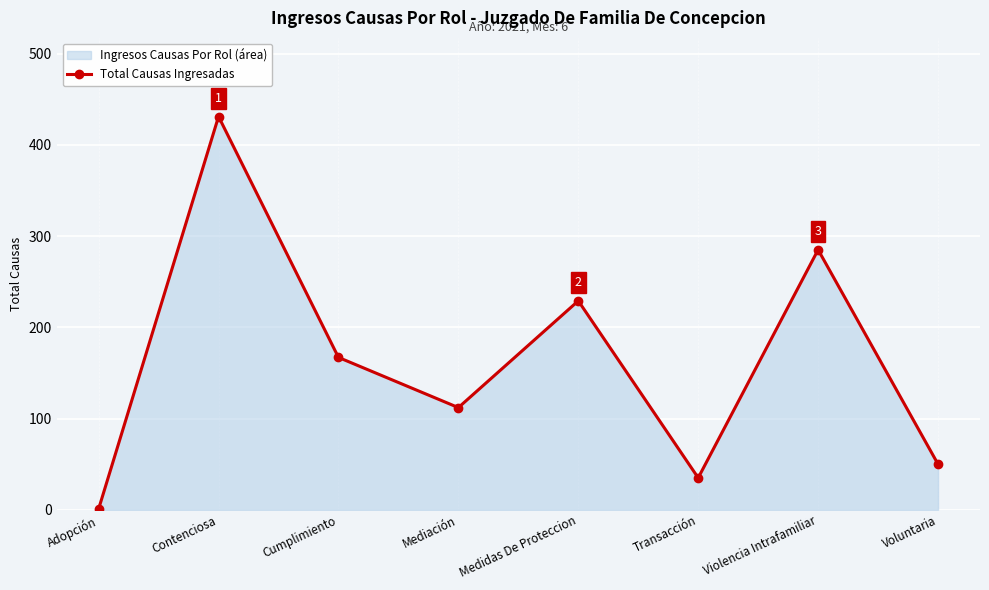

Reading left to right, list all the values displayed in this chart.

Adopción=1	Contenciosa=431	Cumplimiento=167	Mediación=112	Medidas De Proteccion=229	Transacción=35	Violencia Intrafamiliar=285	Voluntaria=50